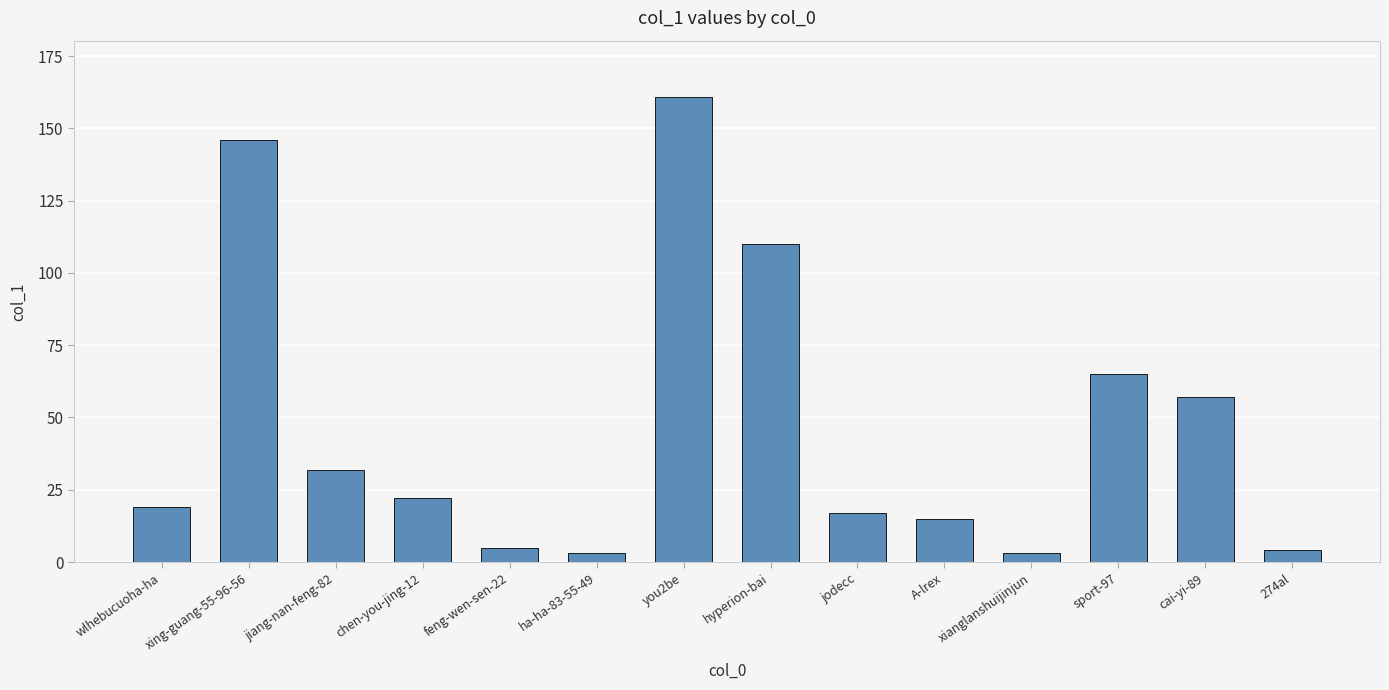

What position from the right is wlhebucuoha-ha?

14